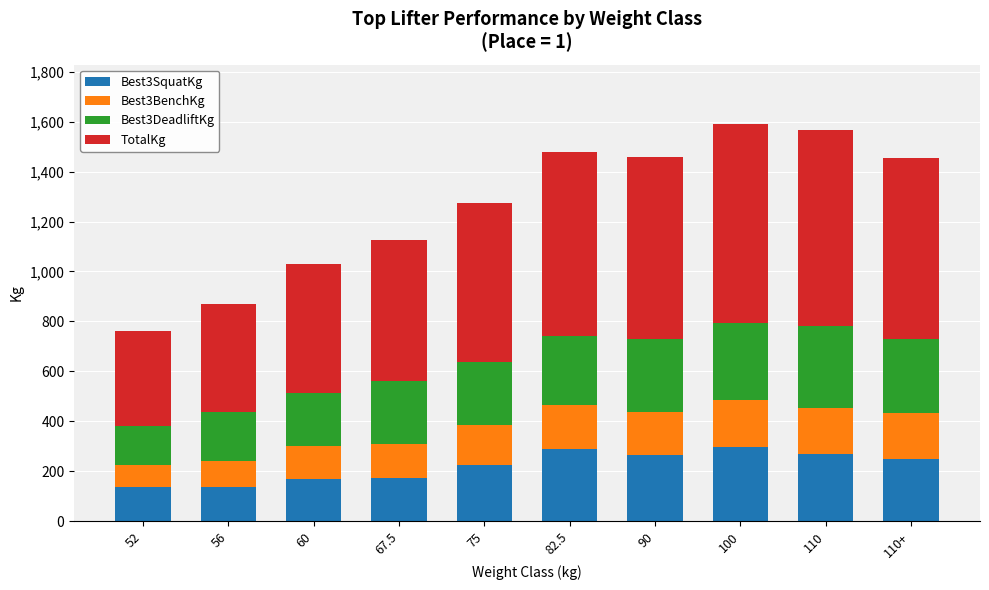

What is the total value across all series at 56?

870.0